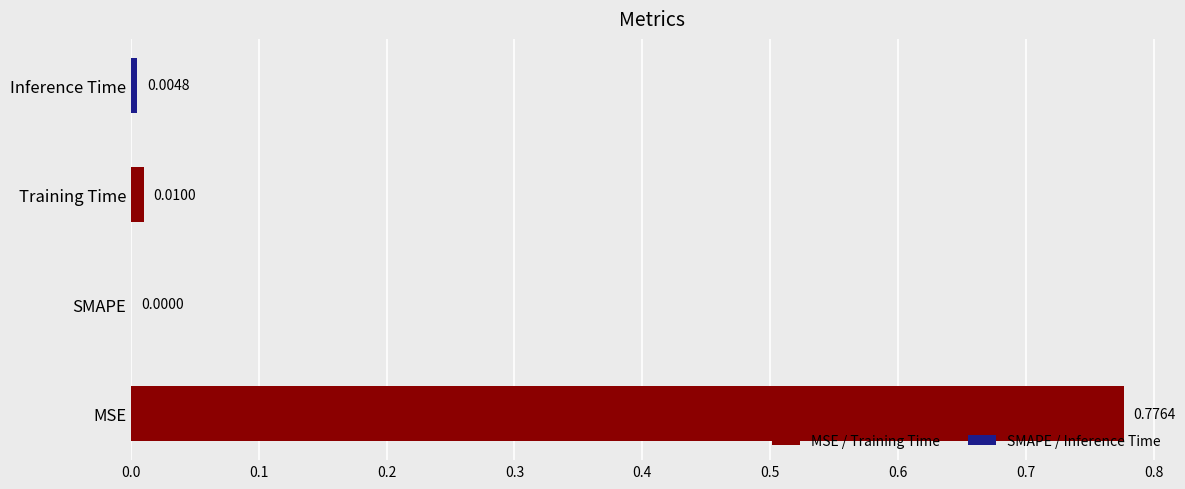

Are the bars horizontal?

Yes